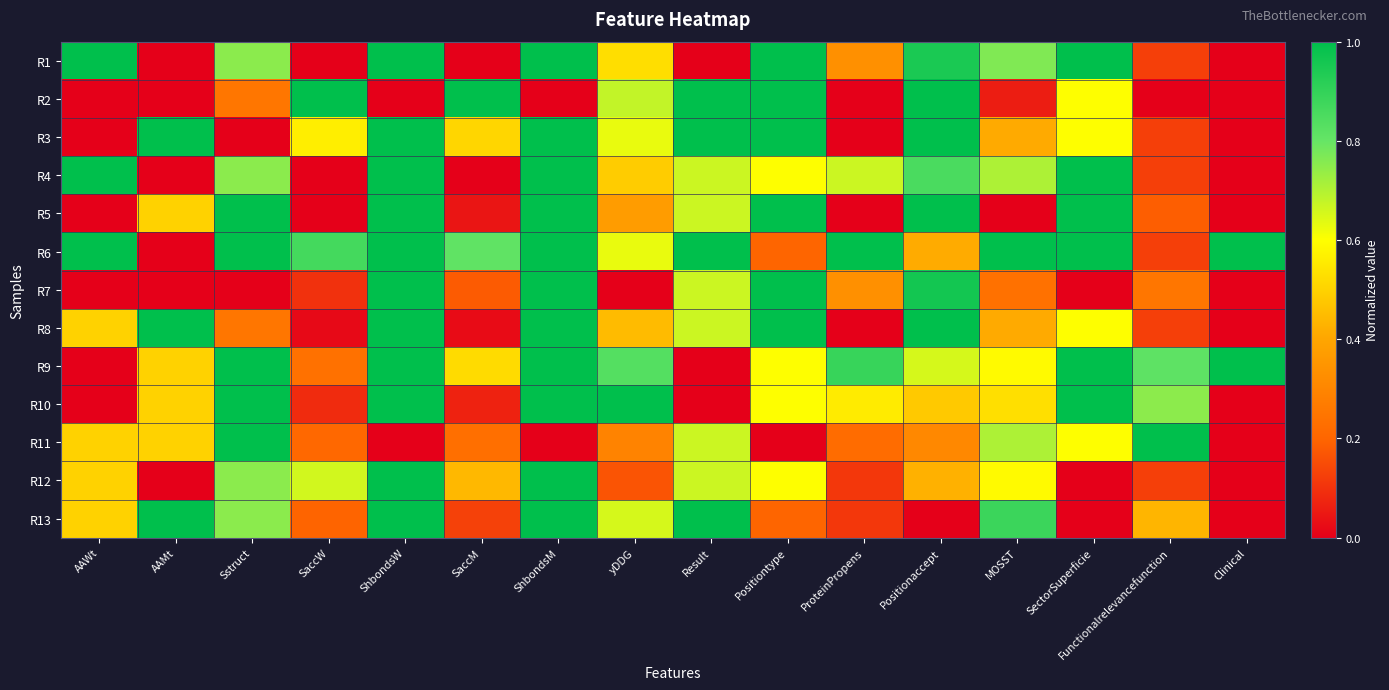

List the series in order of their peak value, lowest first.

R1, R2, R3, R4, R5, R6, R7, R8, R9, R10, R11, R12, R13